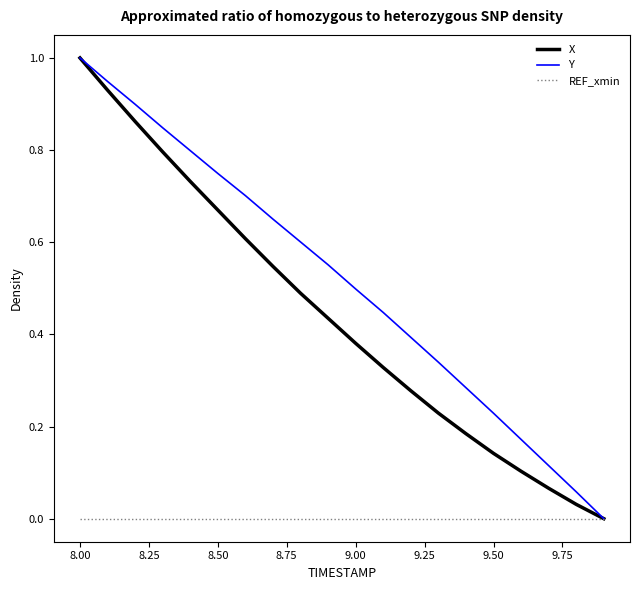

Does the chart have visible grid lines?

No